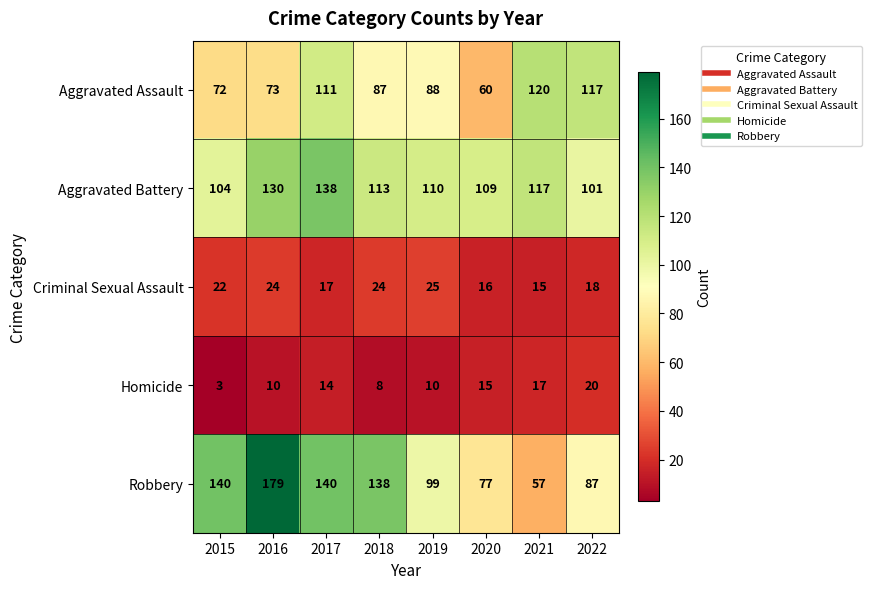

What is the total value across all series at 2021?

326